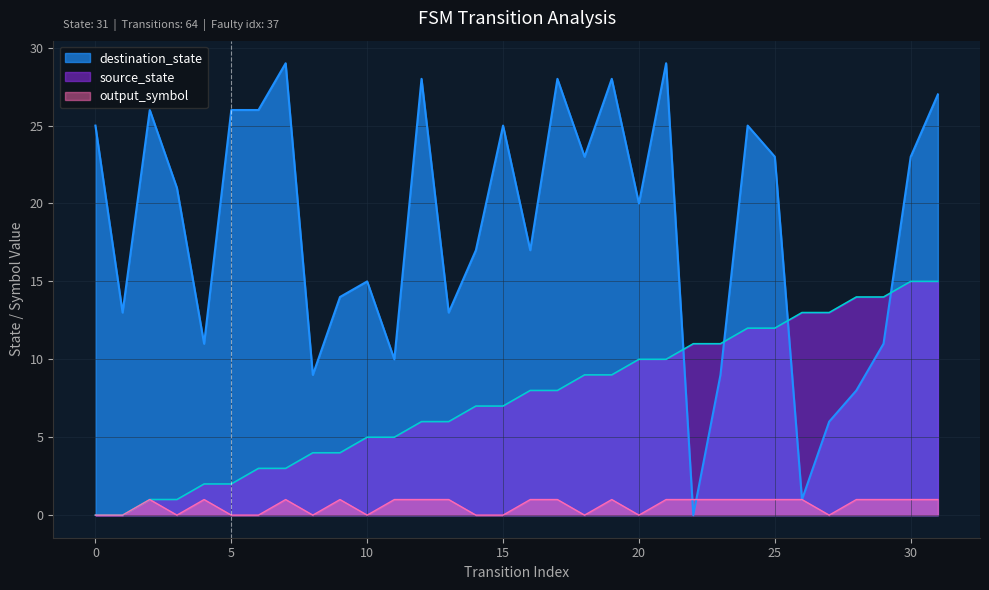

What are all the series names shown in the legend?

destination_state, source_state, output_symbol